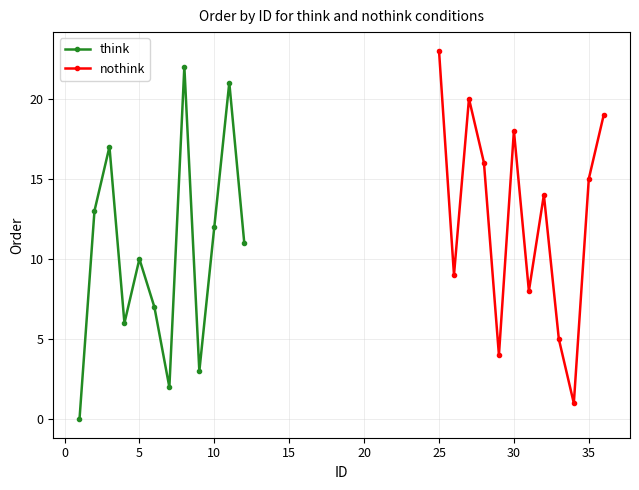

What is the highest value of the nothink series?

23